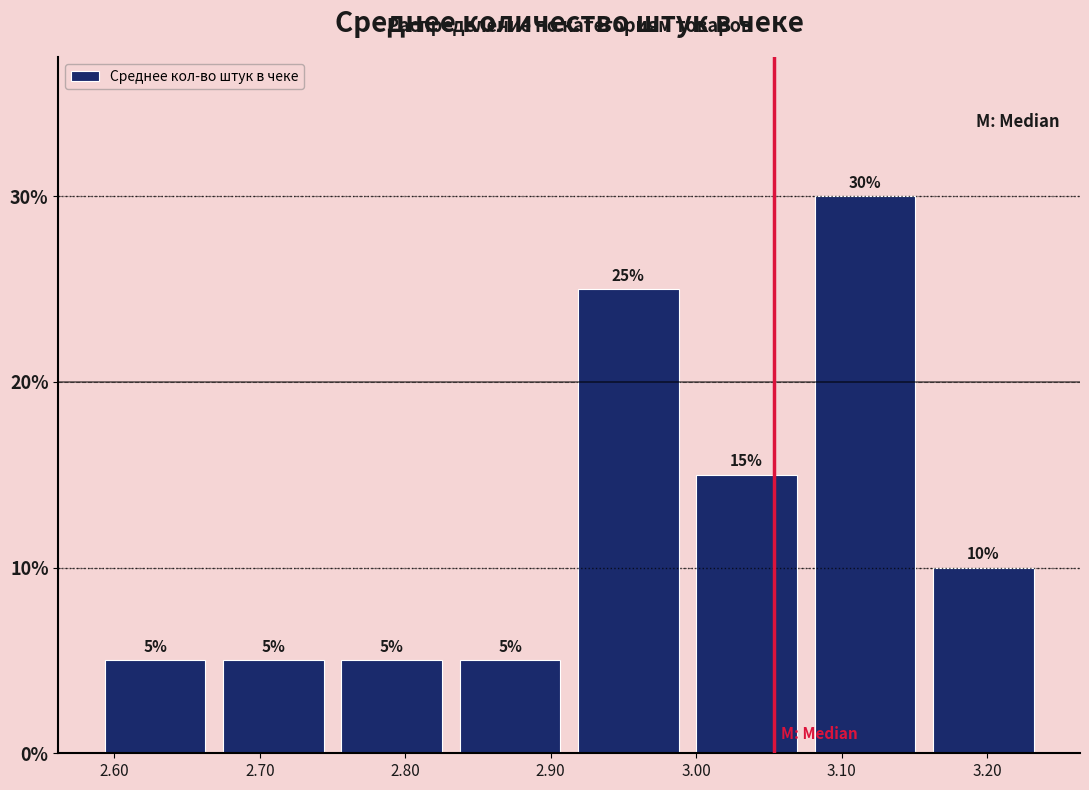

How tall is the bar that spans 2.99 to 3.08 on the x-axis? The bar edges are not printed on the chart, so give them approximately, as read against the axis.

15